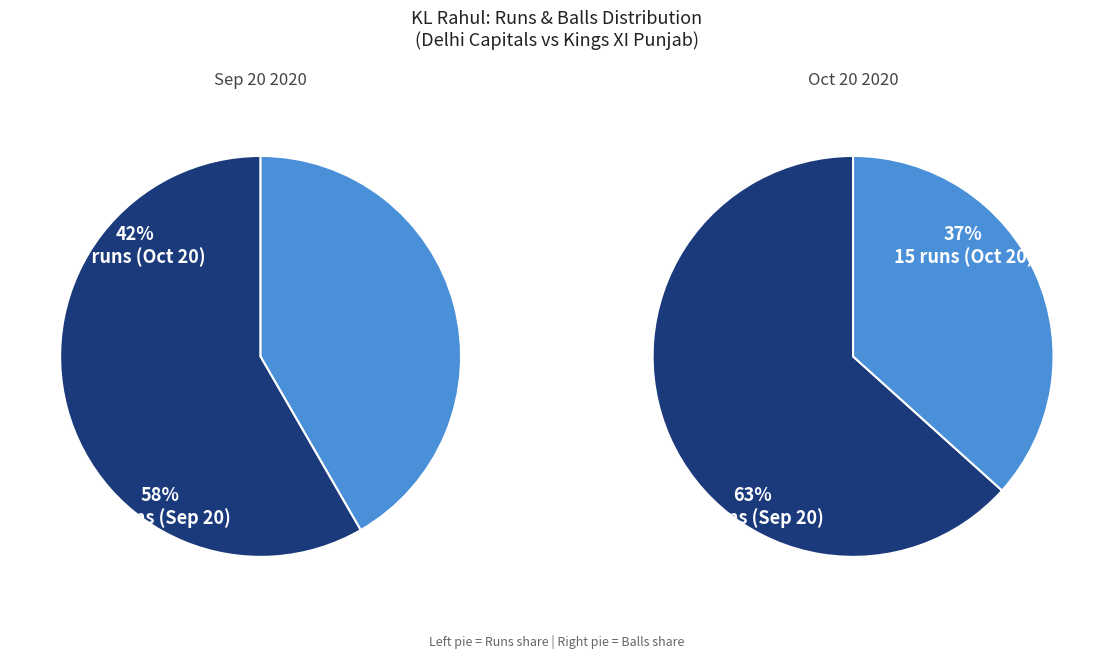

What percentage is the 21 runs (Sep 20) slice, to the nearest percent?

63%